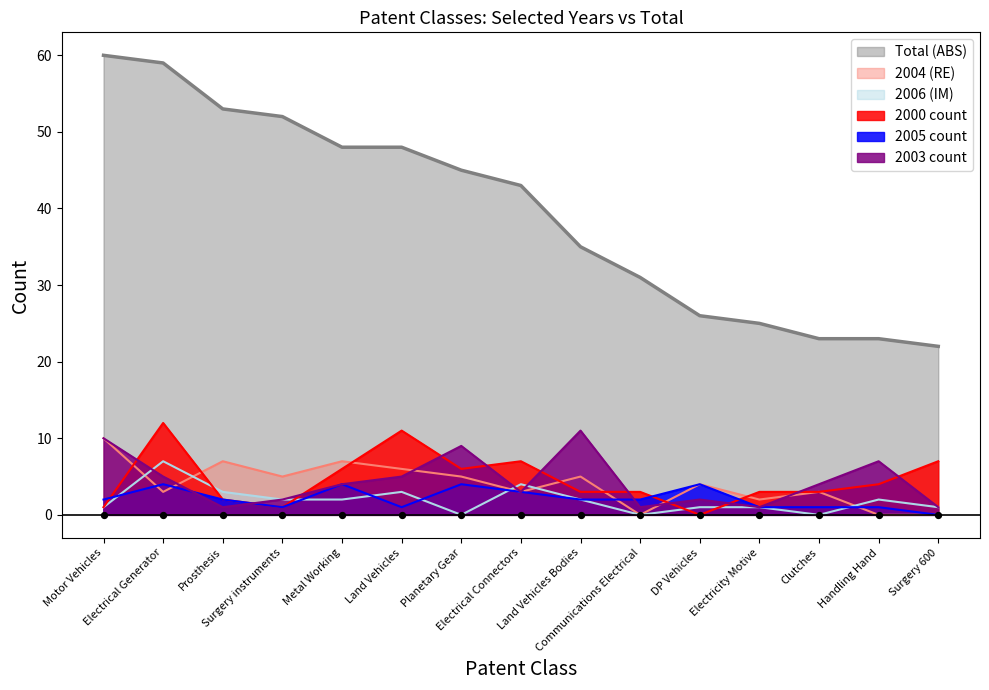

Which series reaches the maximum Y coordinate?

Total